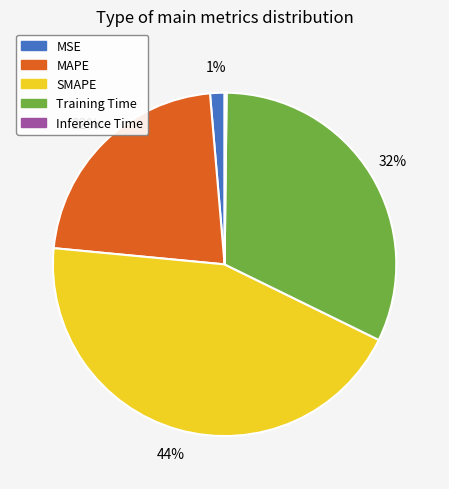

What is the largest slice in the pie chart?

SMAPE